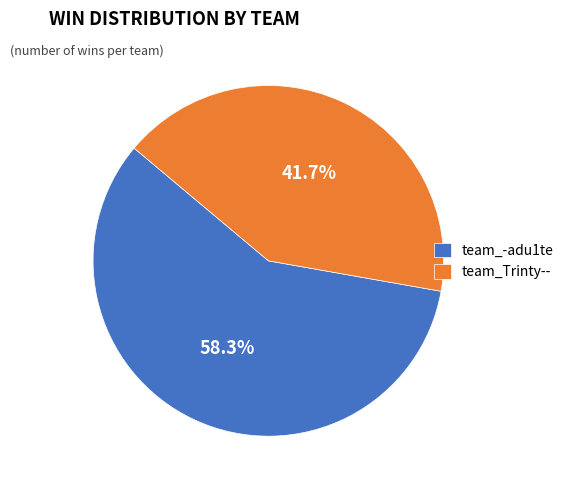

True or false: team_-adu1te accounts for 48% of the total.

False